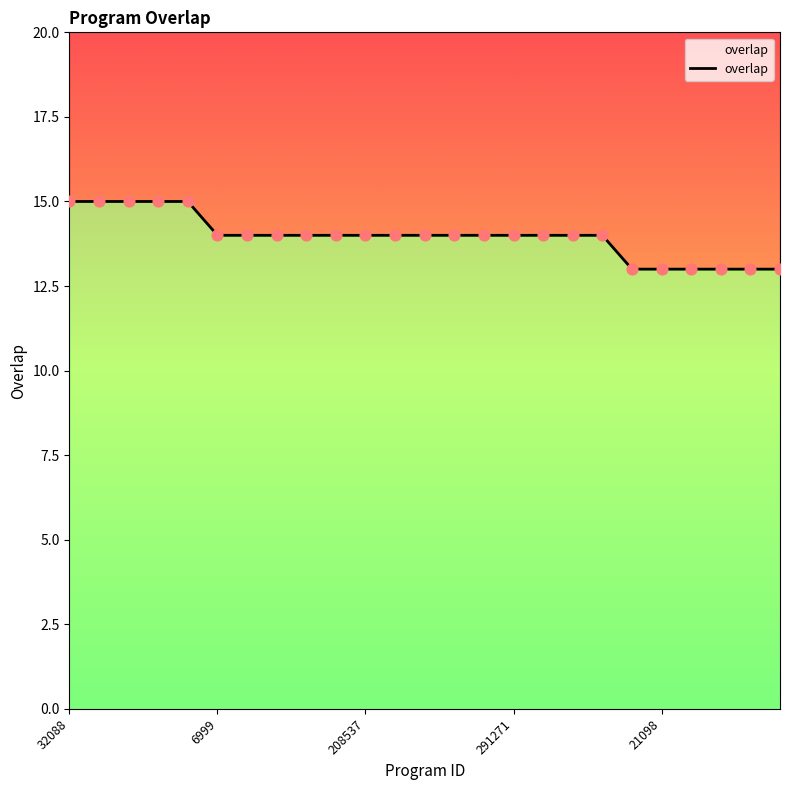

Approximately how many times larger is the value at 5 compared to 16?

1.0